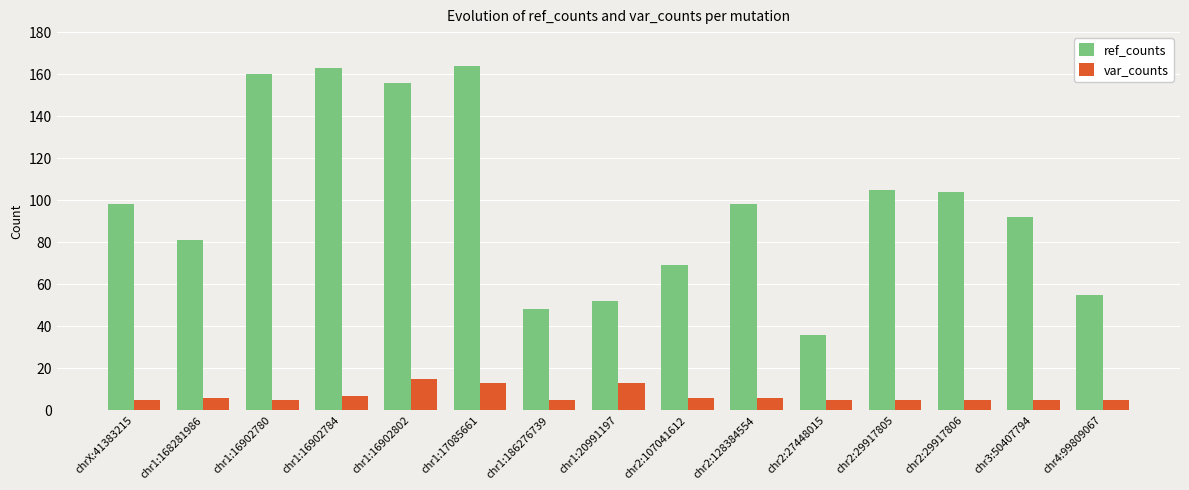

Rank the series at chr4:99809067 from lowest to highest value.

var_counts, ref_counts